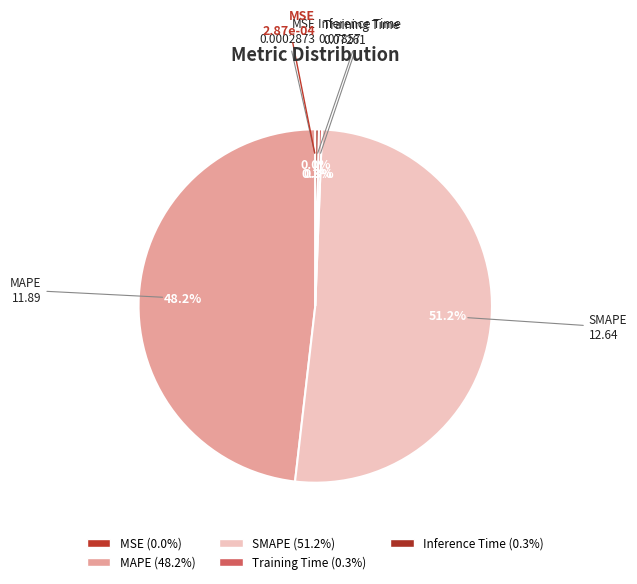

To the nearest percent, what is the difference between the largest and smallest slice percentages?

51%